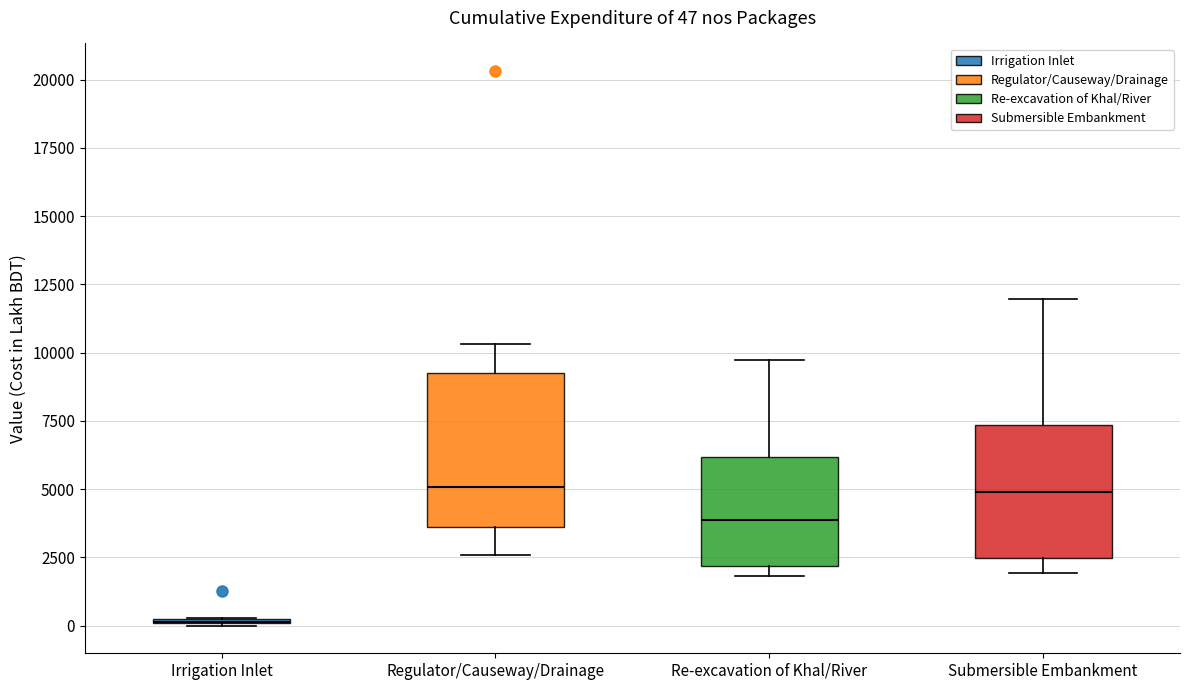

Comparing the boxes themselves (not the whiskers), which one is the tallest?

Regulator/Causeway/Drainage